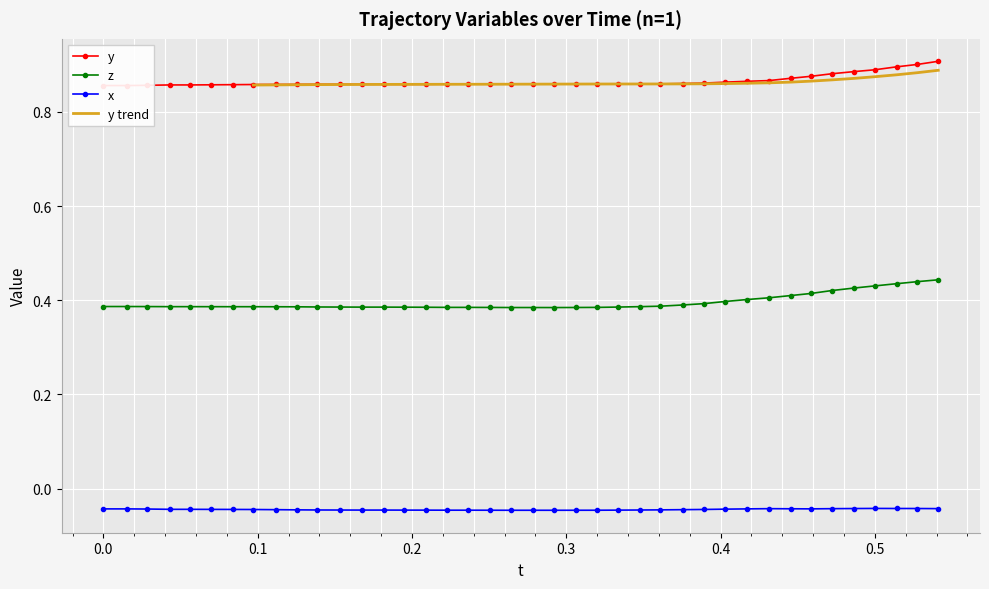

True or false: x has more than 0 points higher than both neighbors.

True